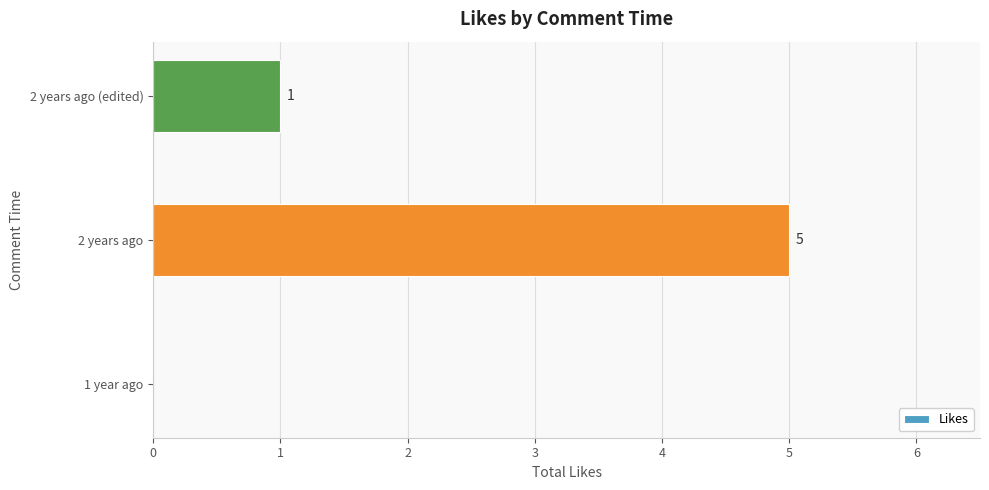

True or false: the data shows 3 at 2 years ago.

False